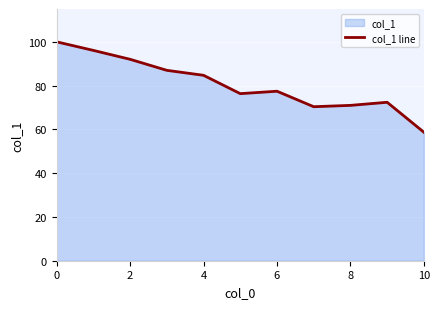

At which category does the chart reach its minimum across all series?

10